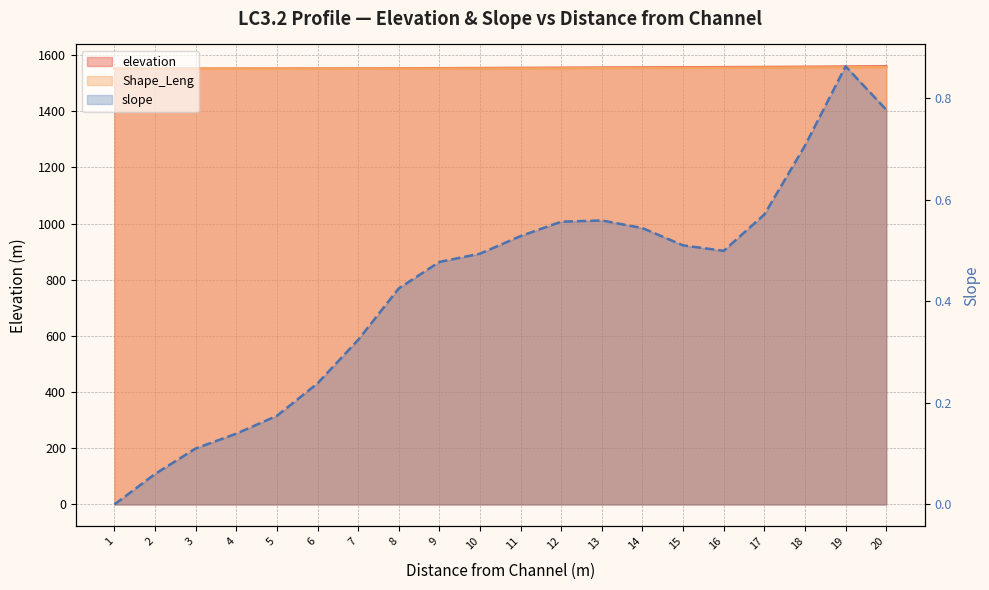

At how many categories does at least one series exceed 632?

20